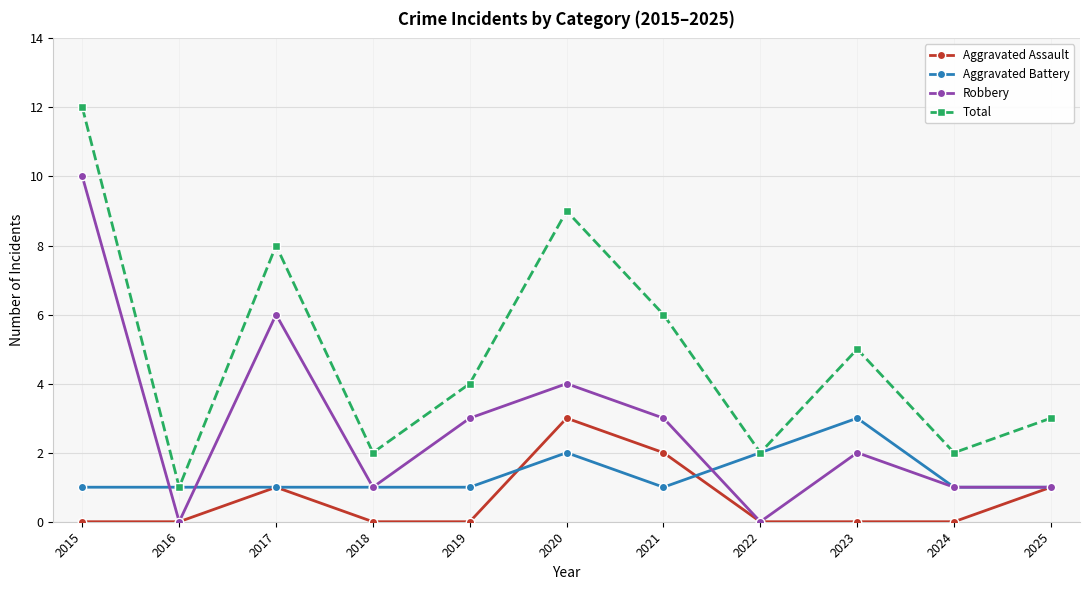

Which series has the largest range (max minus min)?

Total